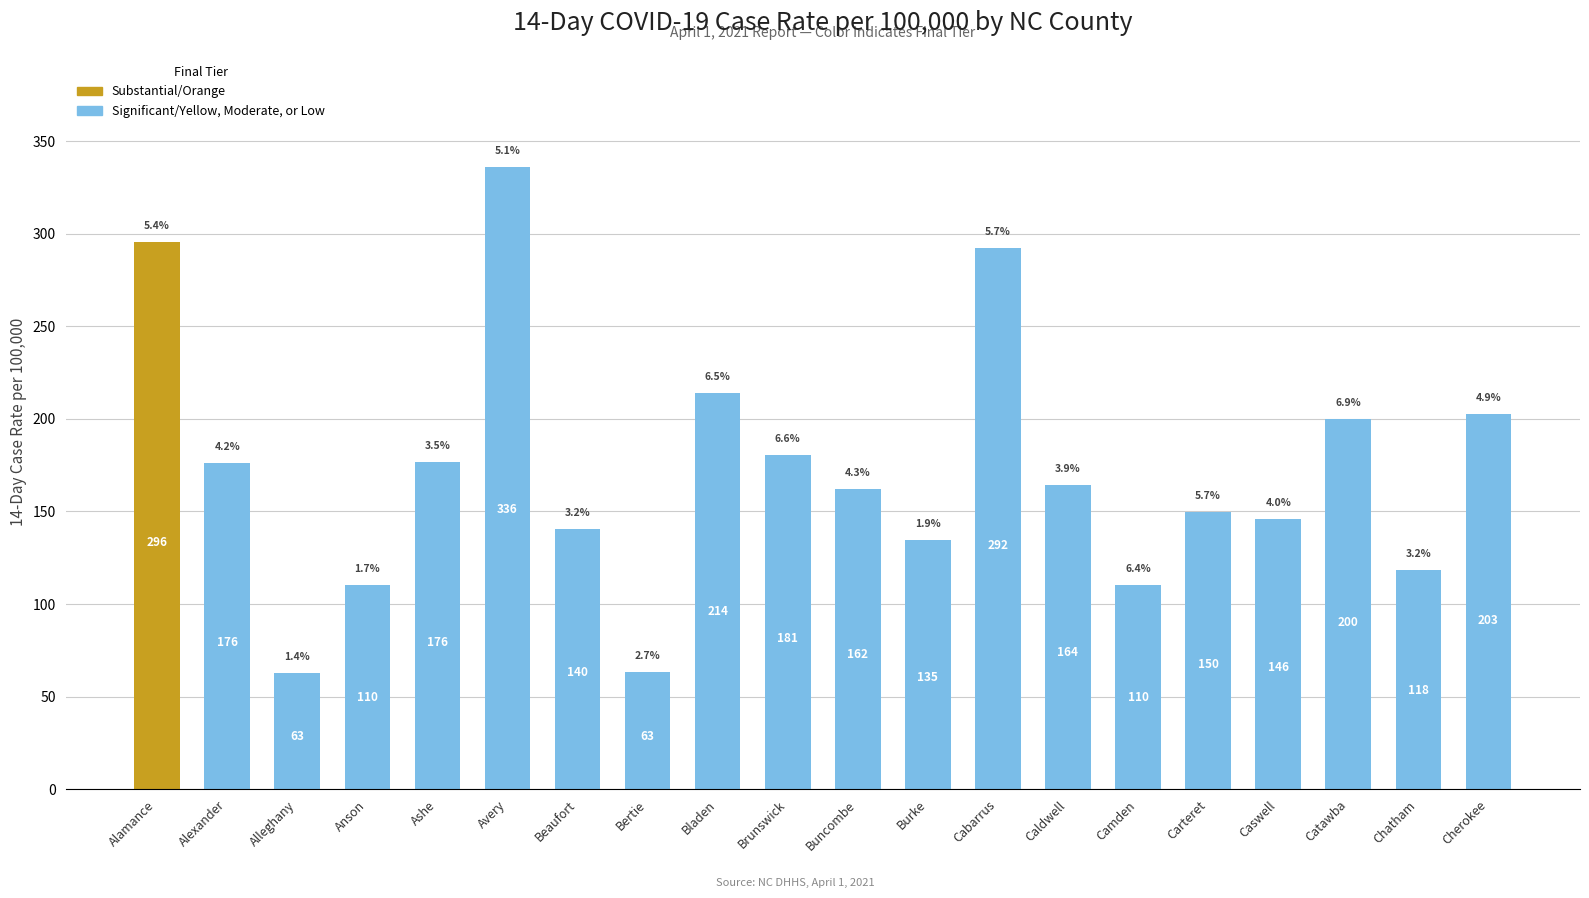

The chart shows a value of 140.4 at Beaufort. True or false?

True